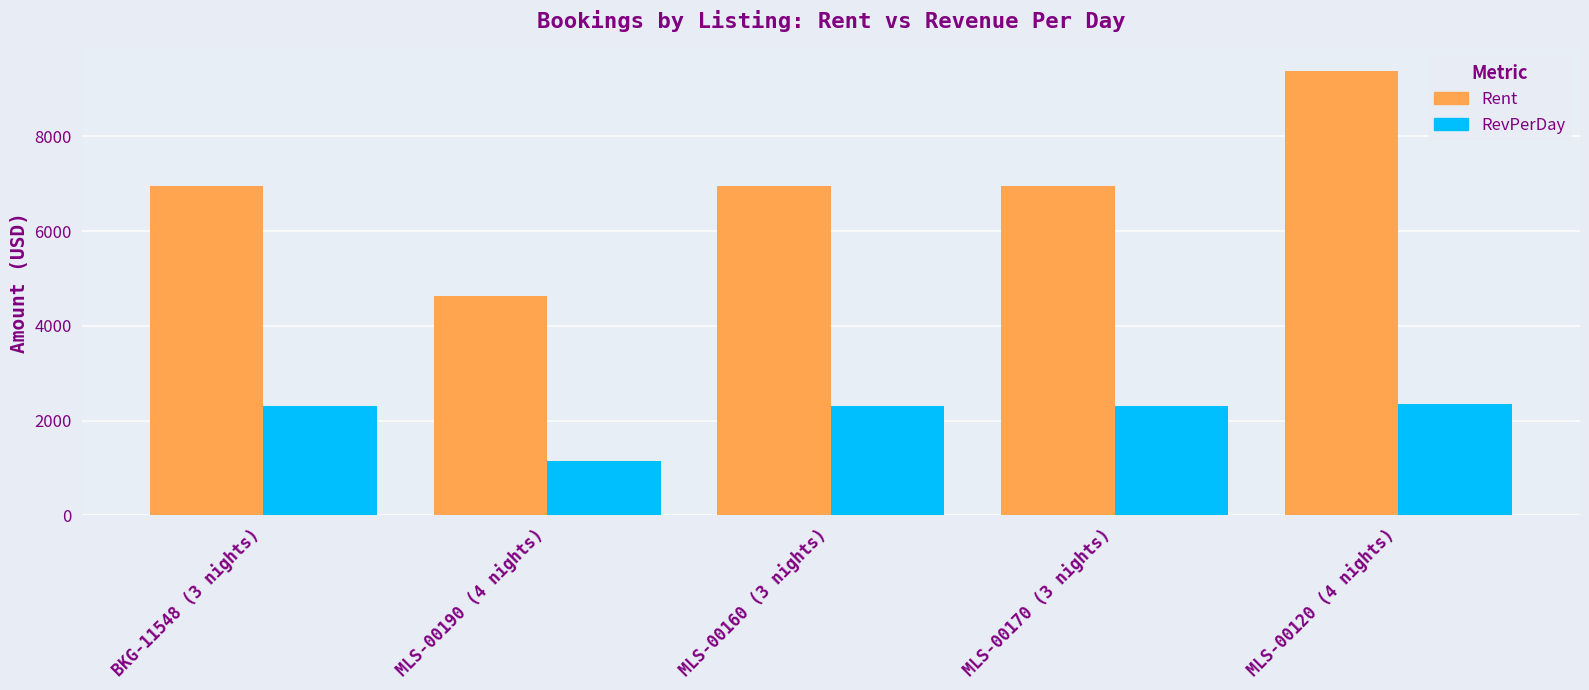

Is the value of RevPerDay at MLS-00160 (3 nights) greater than the value of Rent at MLS-00160 (3 nights)?

No